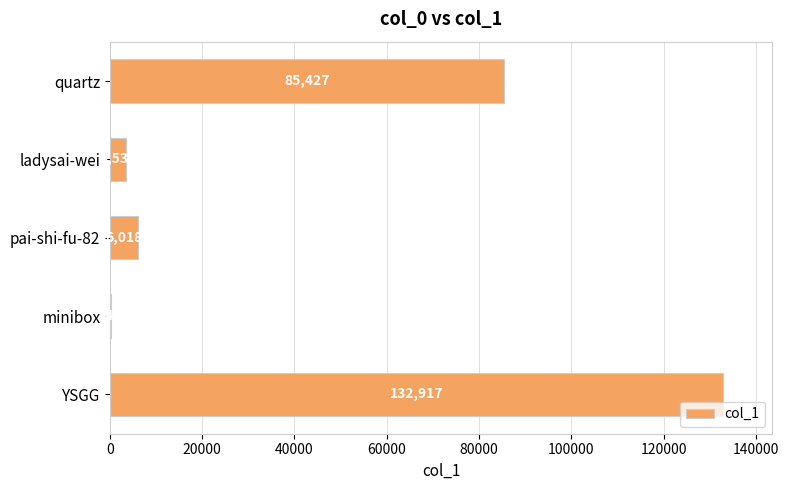

What is the maximum value shown in the chart?

132917